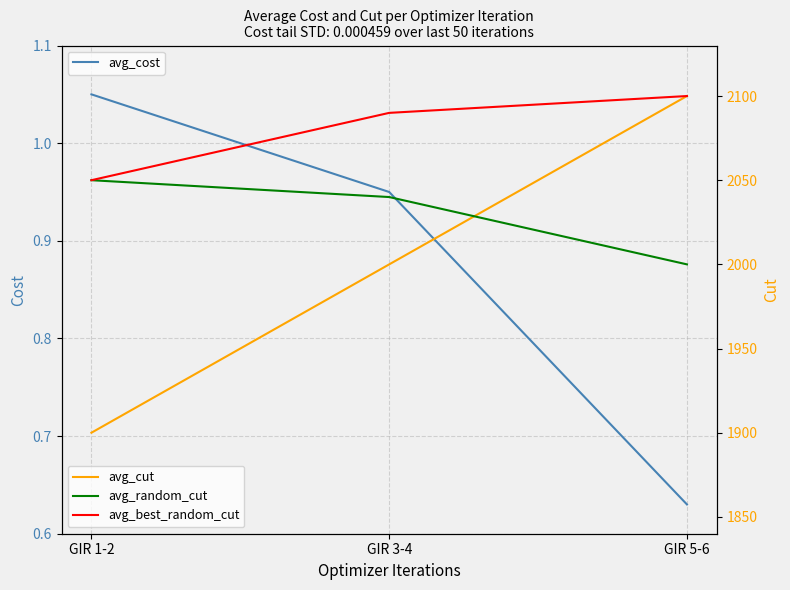

Between GIR 5-6 and GIR 1-2, which is larger?

GIR 1-2